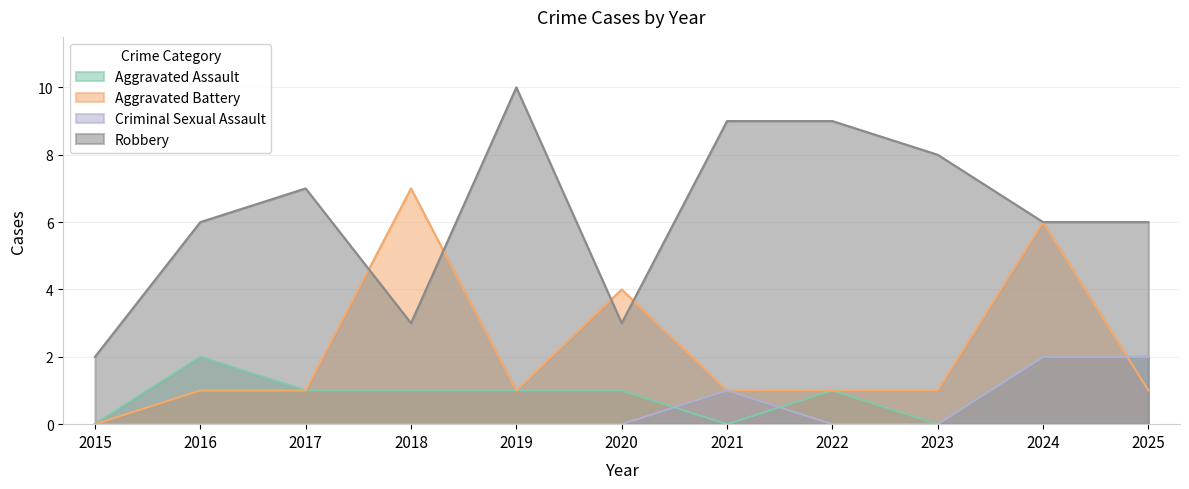

Which series has the widest spread of values?

Robbery